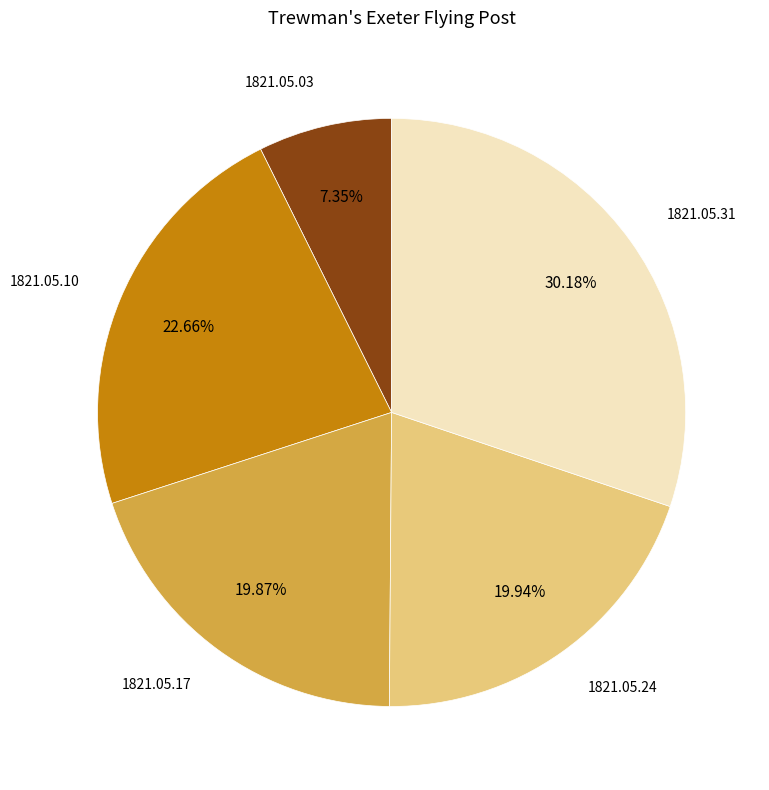

To the nearest percent, what is the difference between the largest and smallest slice percentages?

23%